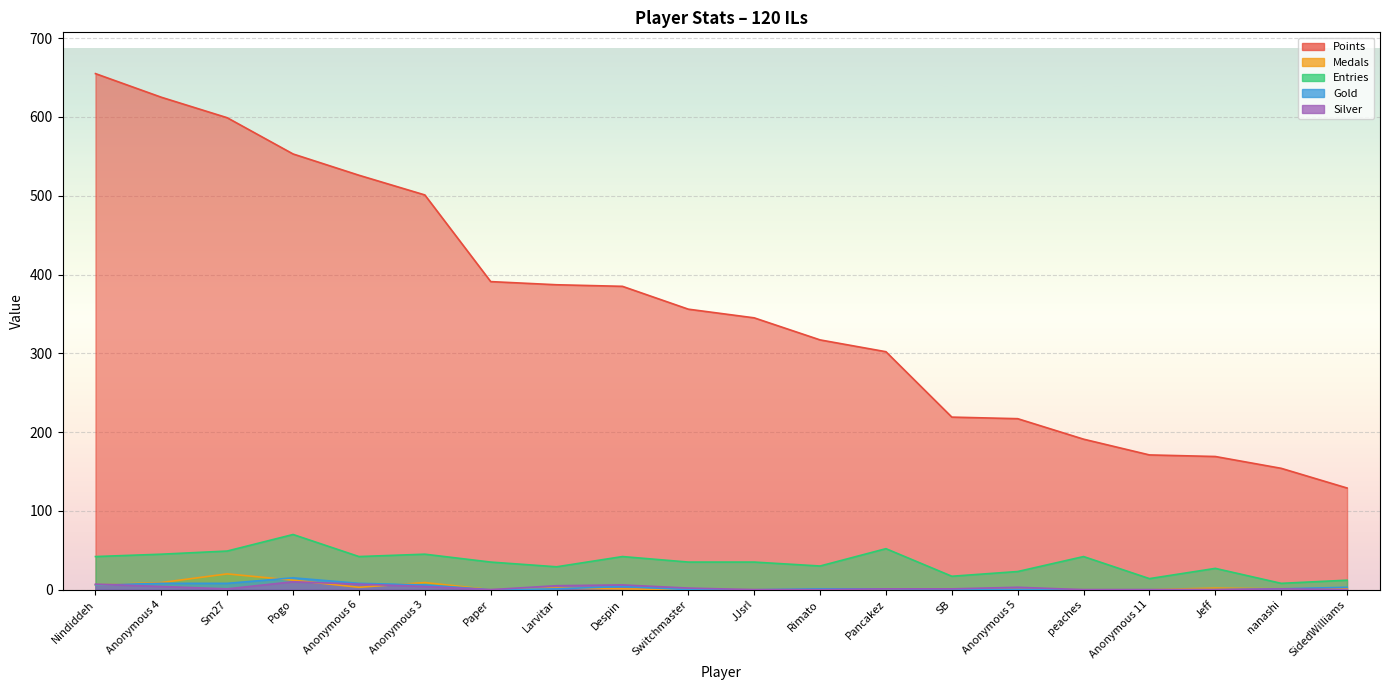

How many Silver values are between 0 and 5?

16